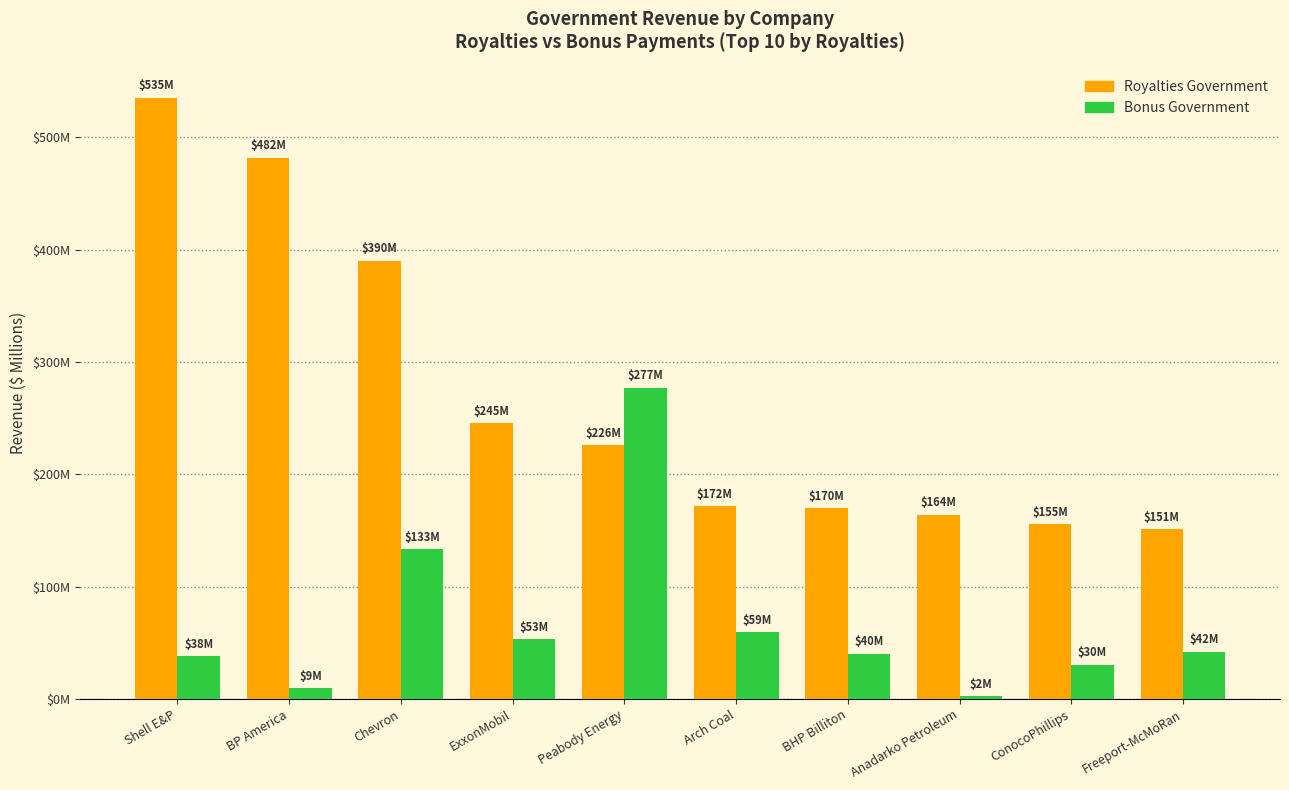

Does the chart contain stacked bars?

No